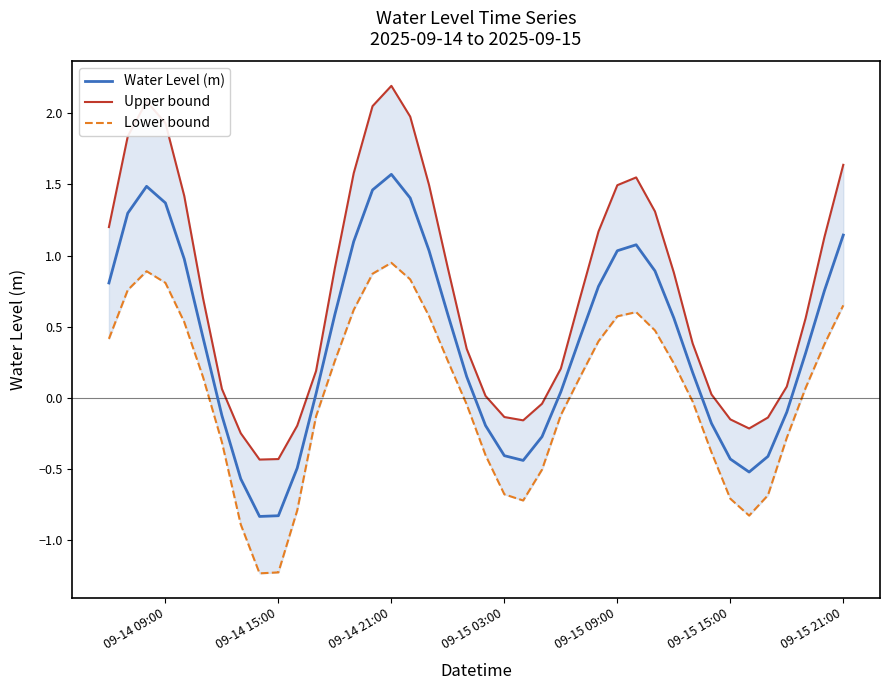

Which category has the highest value in the Water Level (m) series?

09-14 21:00